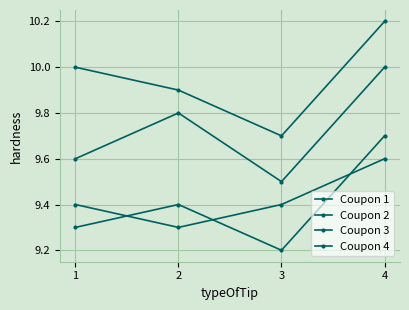

Which has a higher value, 2 or 1?

2